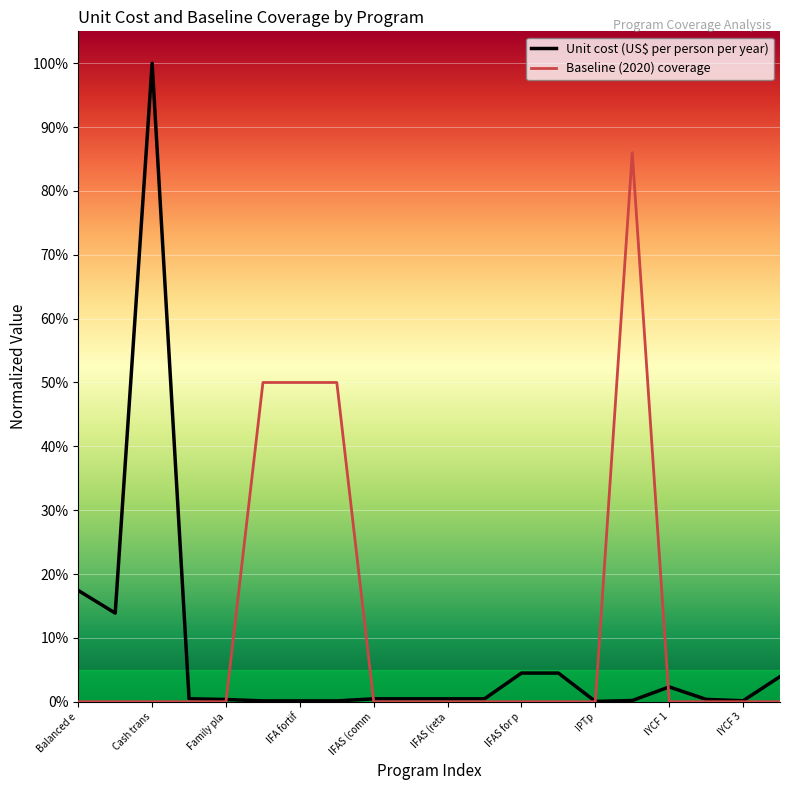

What is the maximum value shown in the chart?

1.0